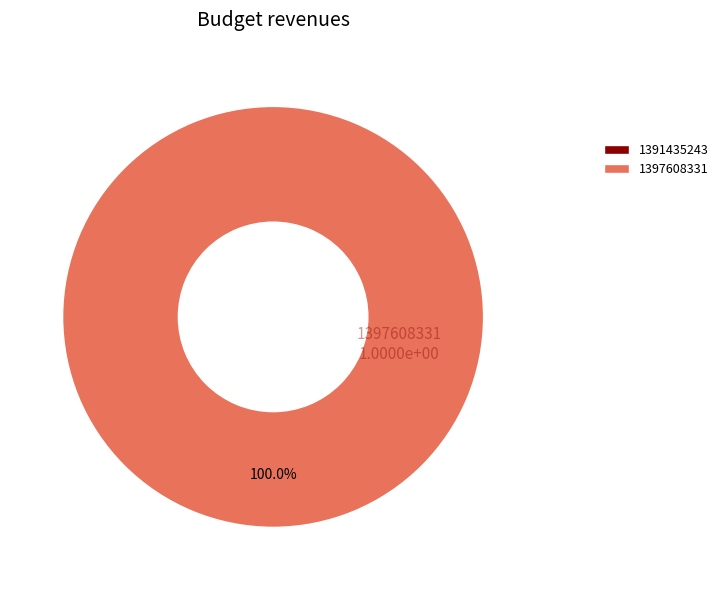

What is the smallest slice in the pie chart?

1391435243